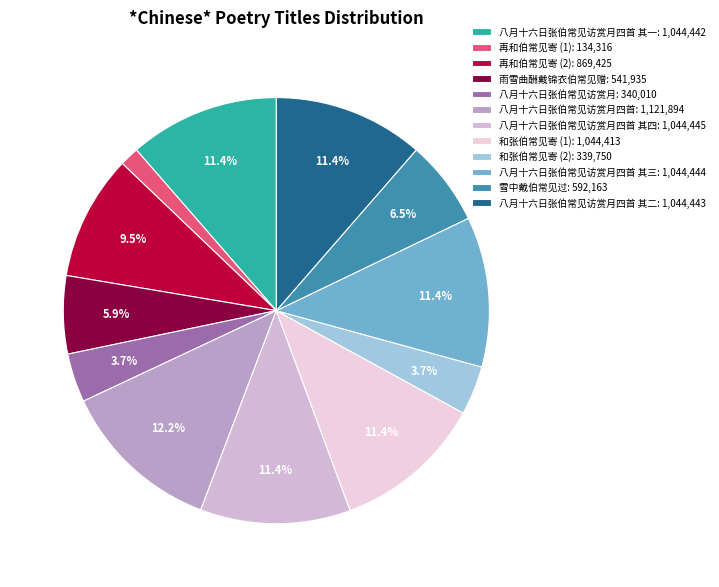

How many segments does this pie chart have?

12